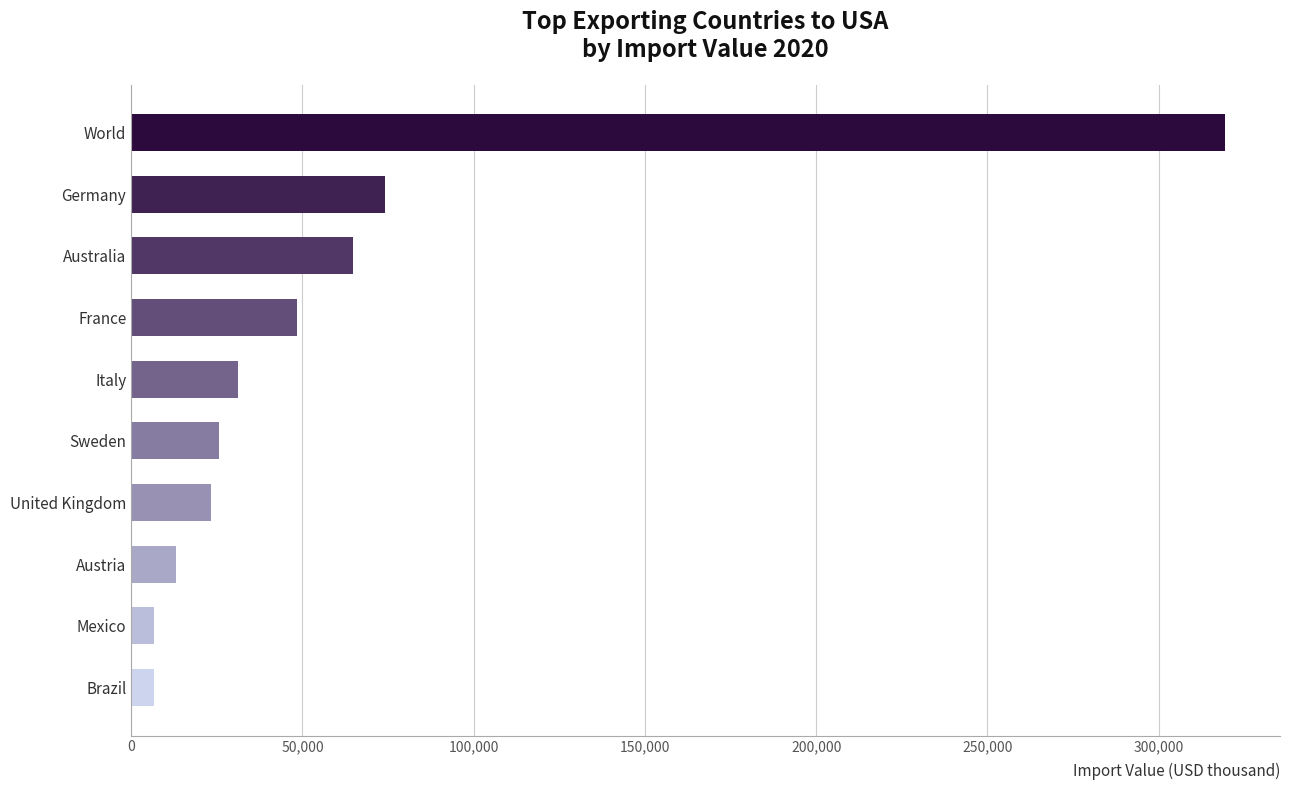

At which label is the value closest to 162998?

Germany